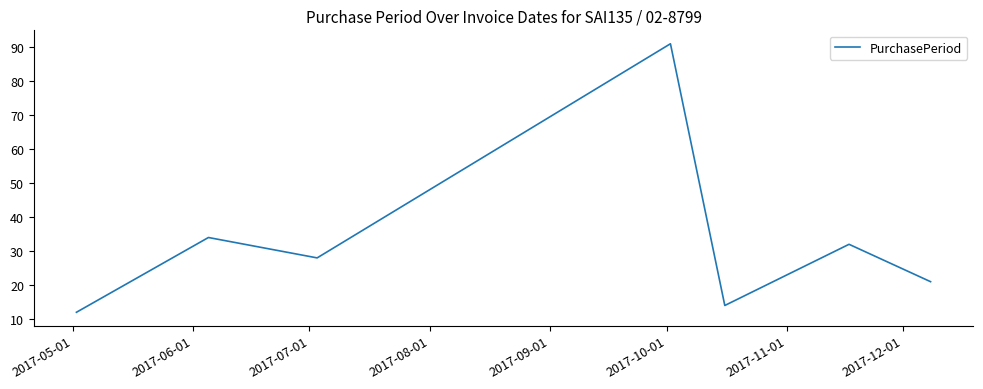

What is the minimum value shown in the chart?

12